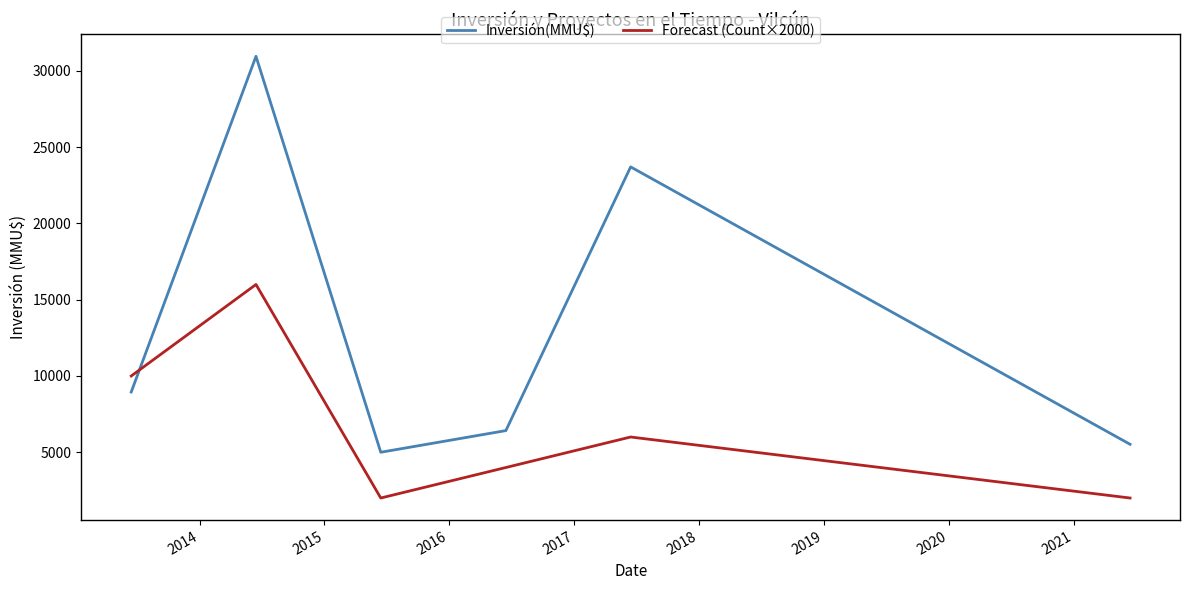

What is the maximum value for Inversión(MMU$)?

30959